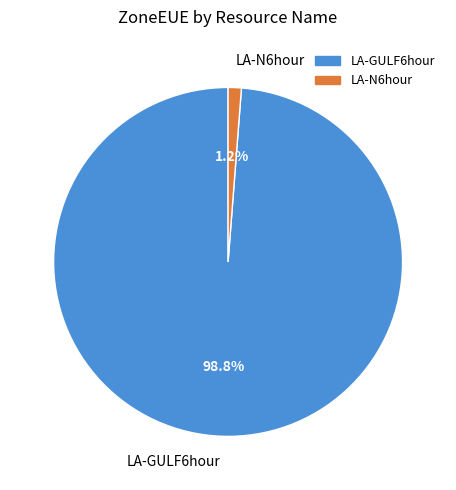

What percentage is the LA-GULF6hour slice, to the nearest percent?

99%